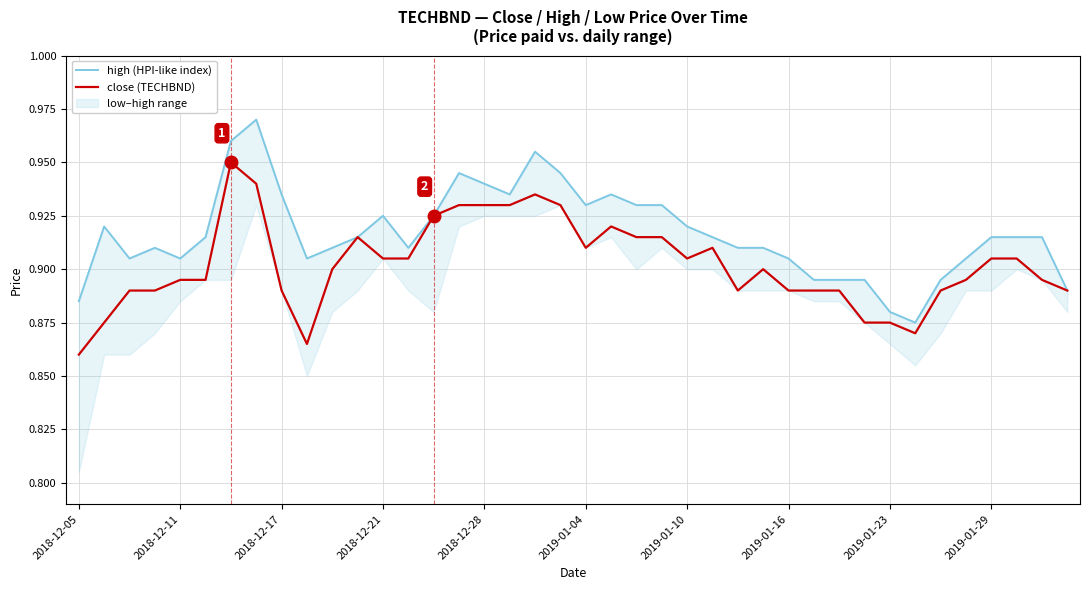

Count the number of data series in this chart.

2